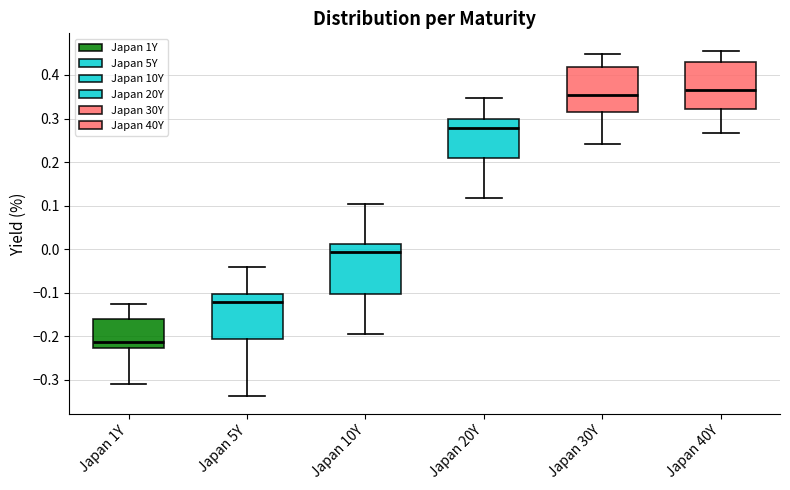

Which box's median line is the highest?

Japan 40Y